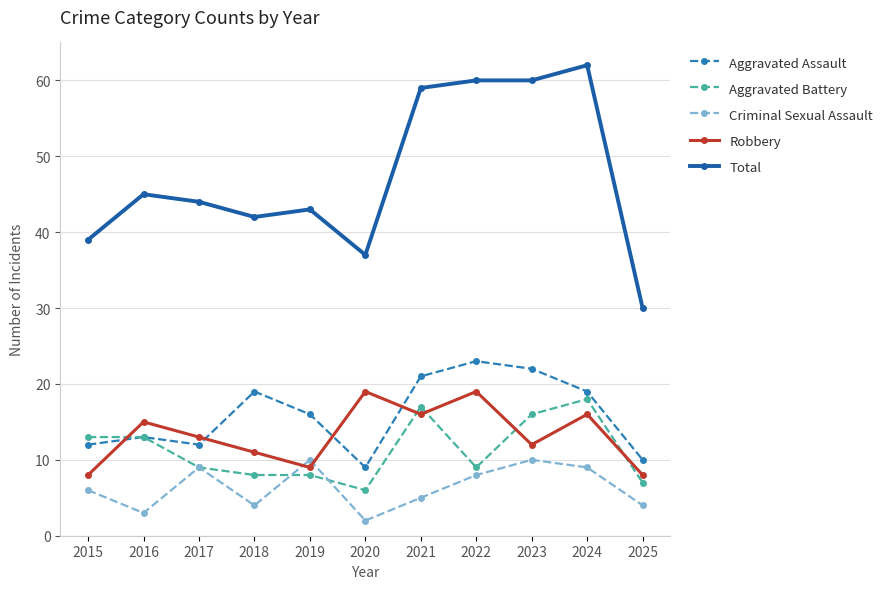

How many intersections are there between Robbery and Aggravated Battery?

5